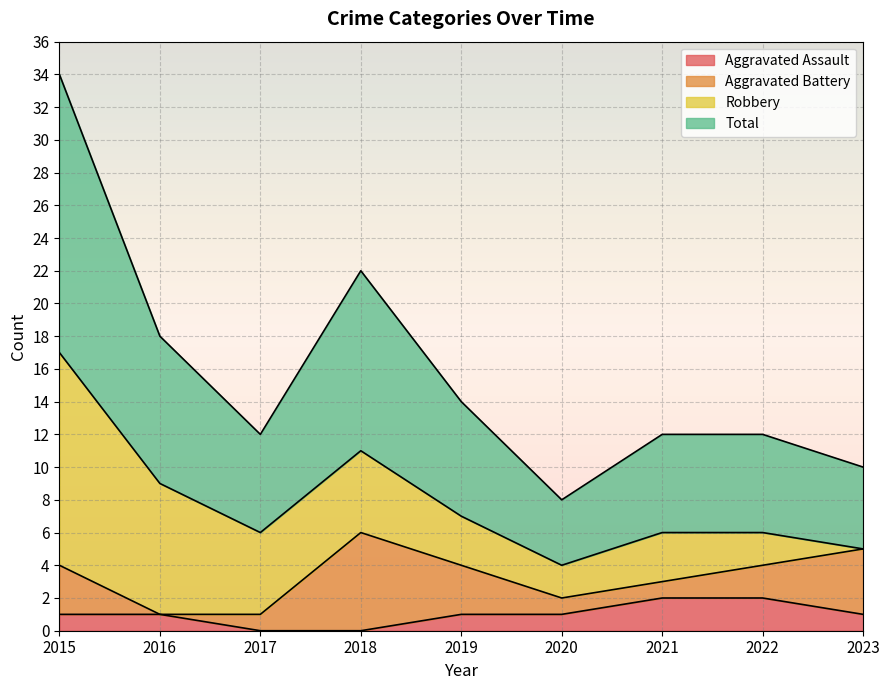

The Aggravated Assault series shows 2 at 2022. True or false?

True